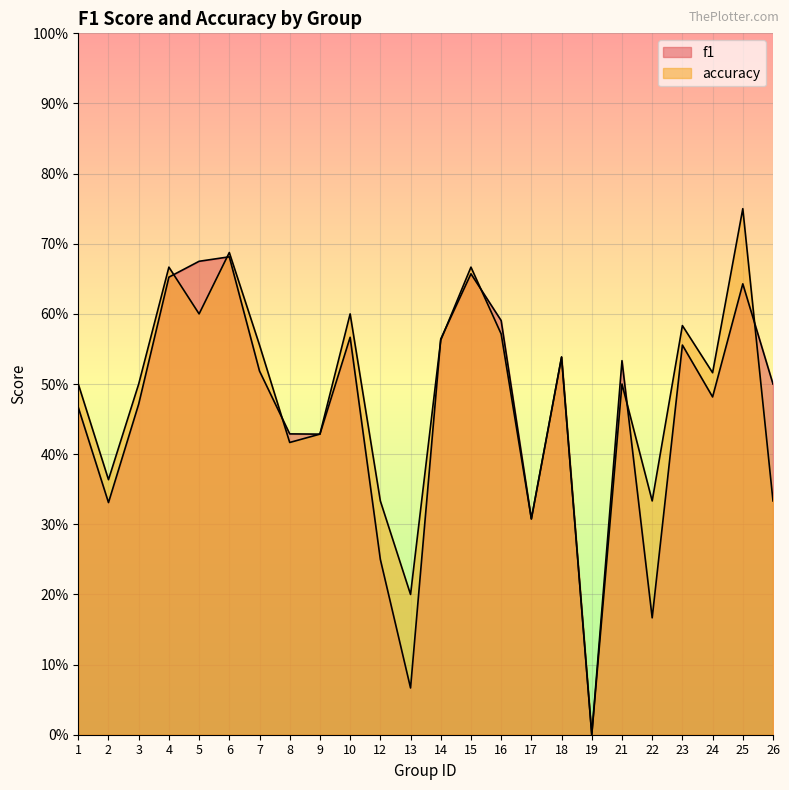

Which series ends up on top after the final intersection of f1 and accuracy?

f1